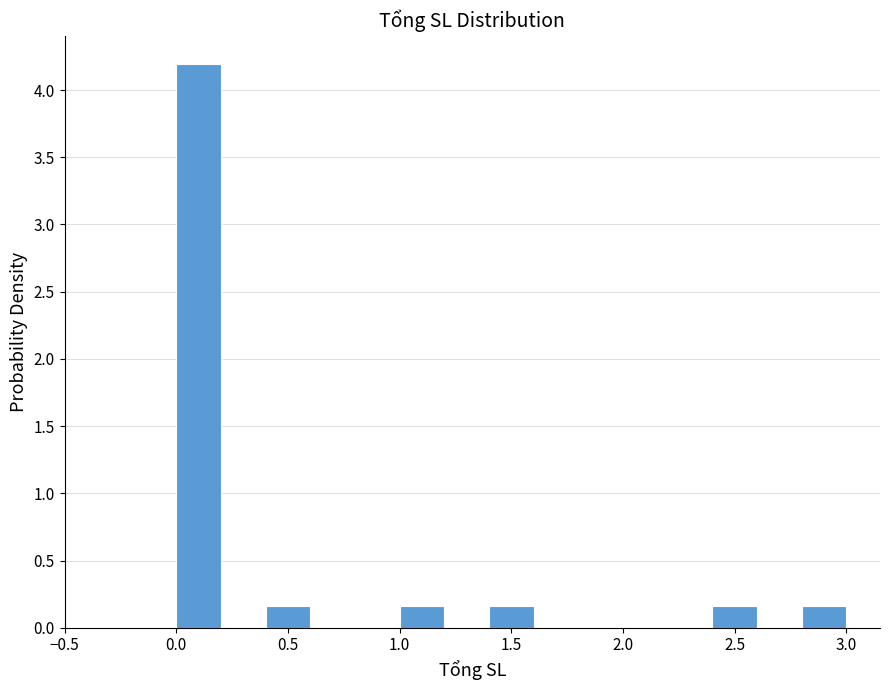

What is the height of the bar covering 2.8 to 3.0 on the x-axis? The values are not printed on the chart, so give them approximately, as read against the axis.

0.15